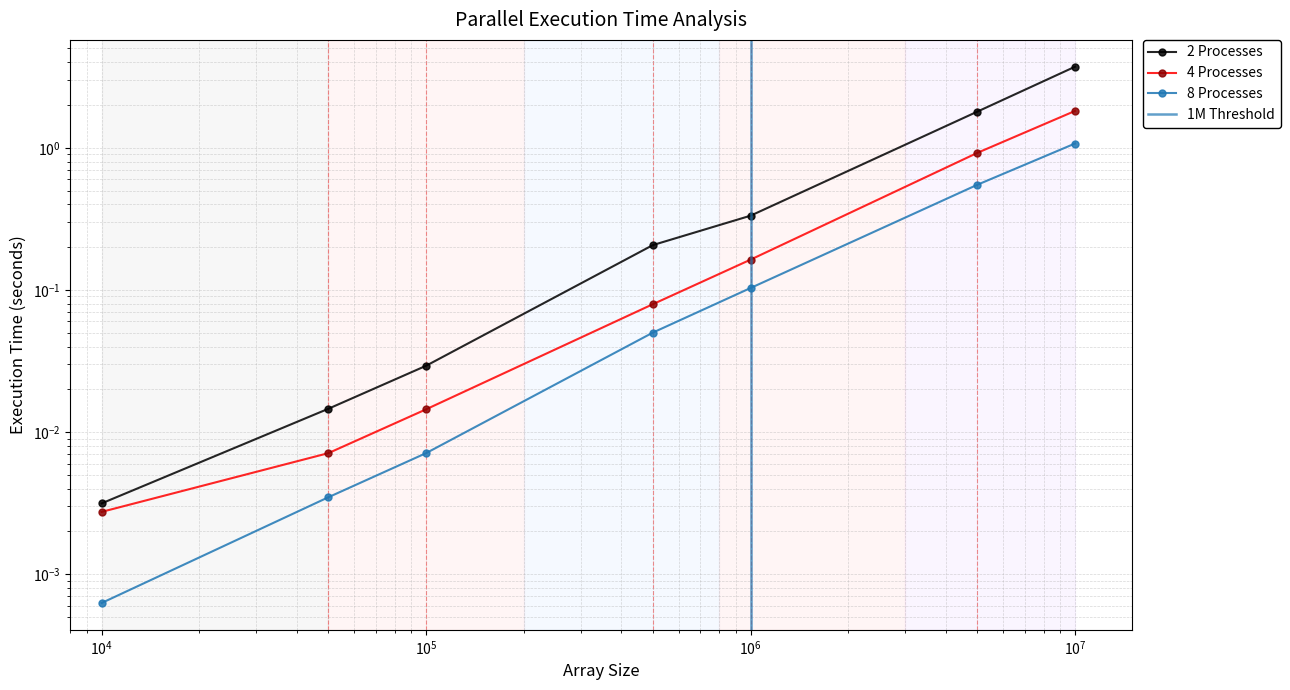

The value of 2 Processes at 5000000 is 3.2. True or false?

False